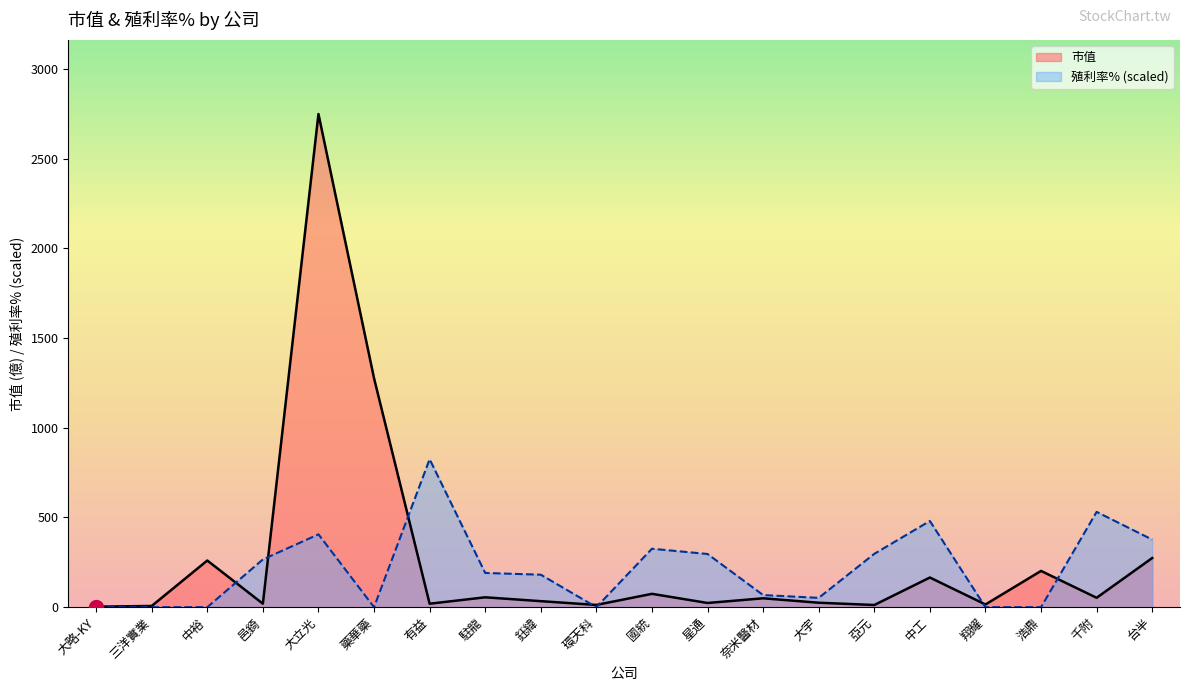

Is the value of 市值 at 三洋實業 greater than the value of 殖利率% at 千附?

No